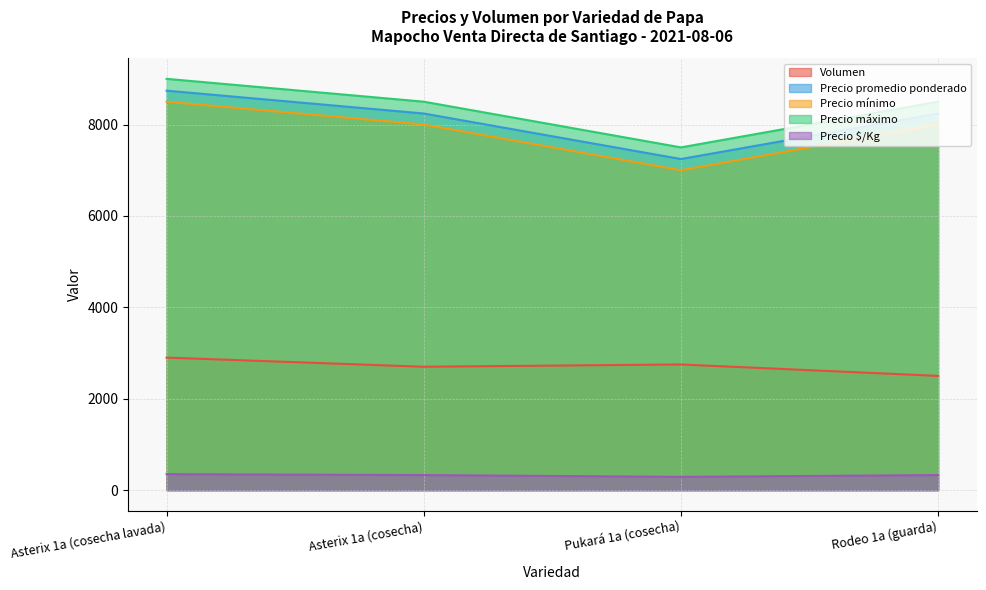

True or false: Precio $/Kg has more than 2 interior local peaks.

False